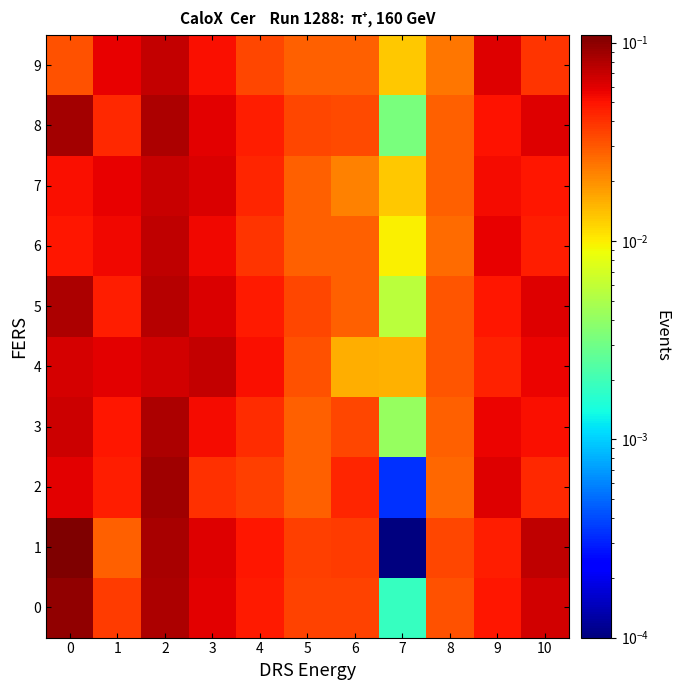

At how many categories does at least one series exceed 0?

11